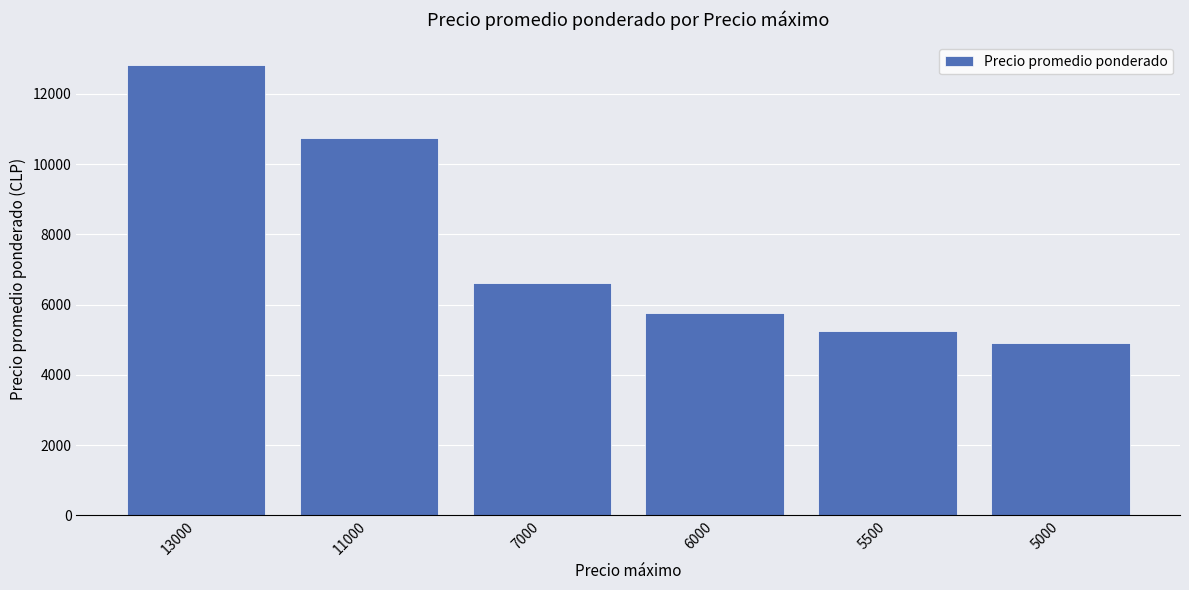

Reading left to right, what are all the values shown in this chart?

13000=12825	11000=10750	7000=6600	6000=5750	5500=5250	5000=4900